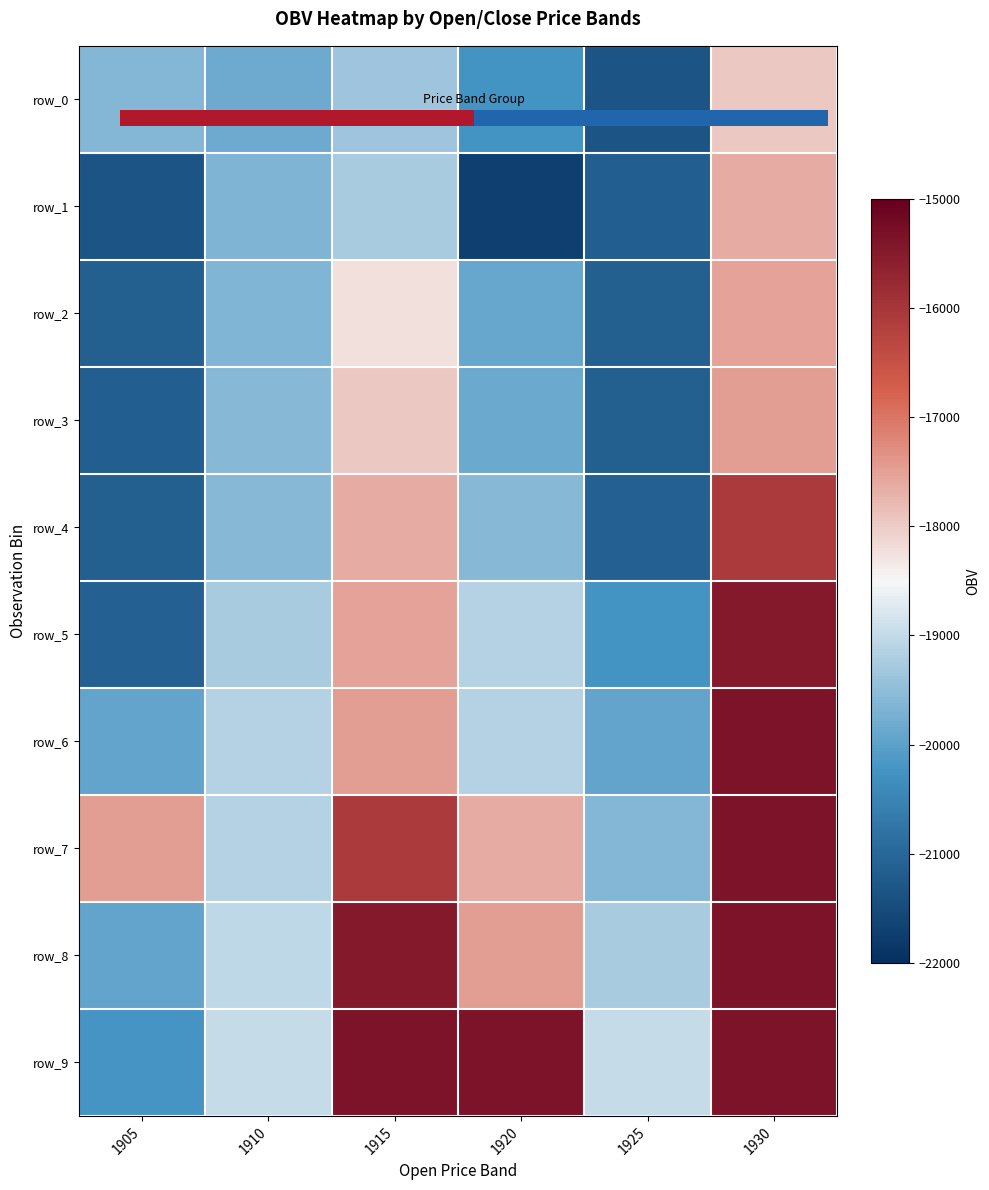

What is the average value of the row_0 series?

-19724.1